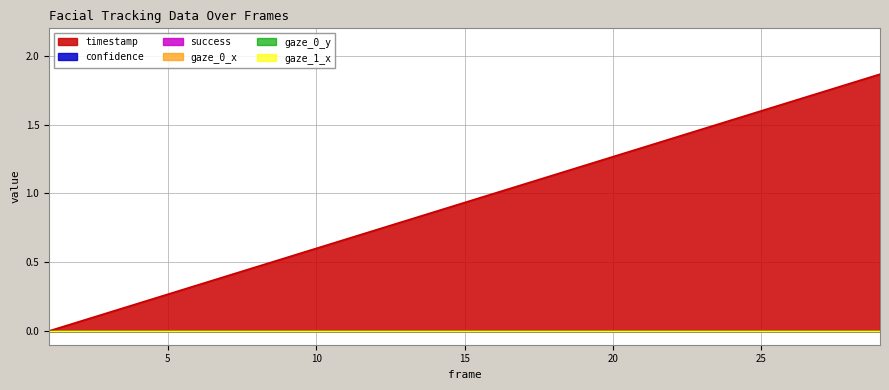

True or false: timestamp and gaze_1_x intersect in this chart.

False